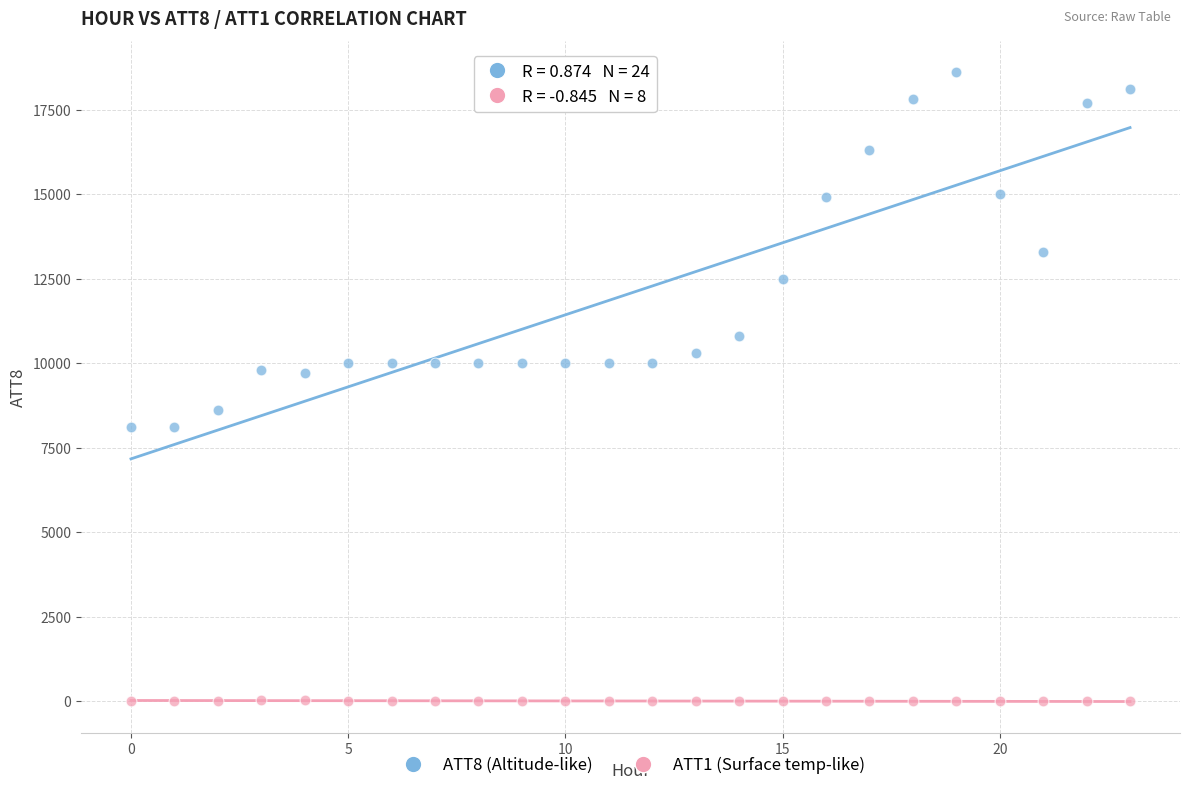

Which series reaches the maximum Y coordinate?

ATT8 (Altitude-like)